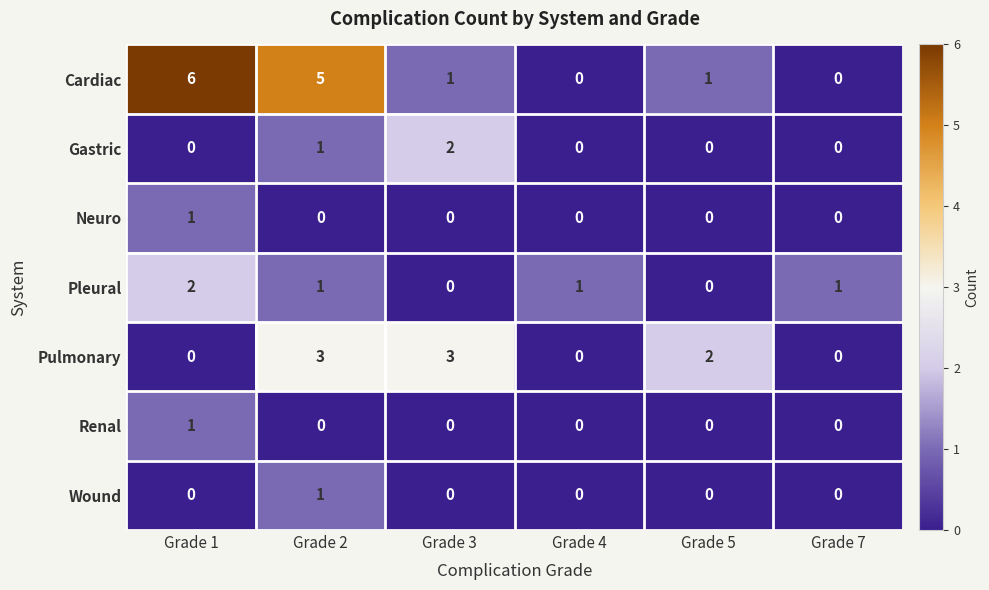

What is the total value across all series at Grade 5?

3